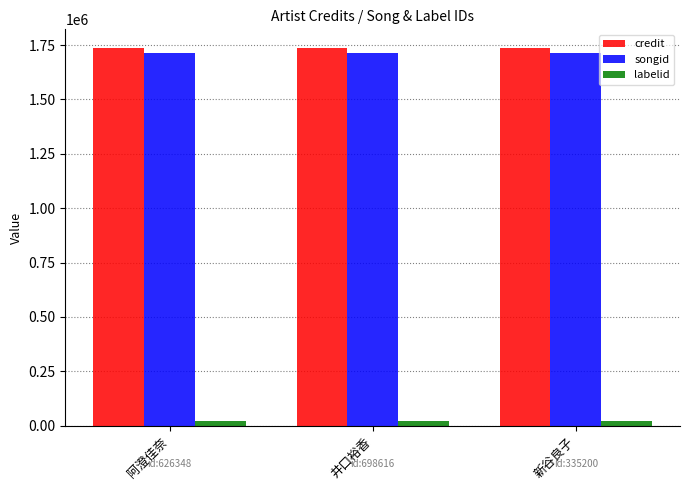

At 井口裕香, list the series in order from smallest to largest.

labelid, songid, credit